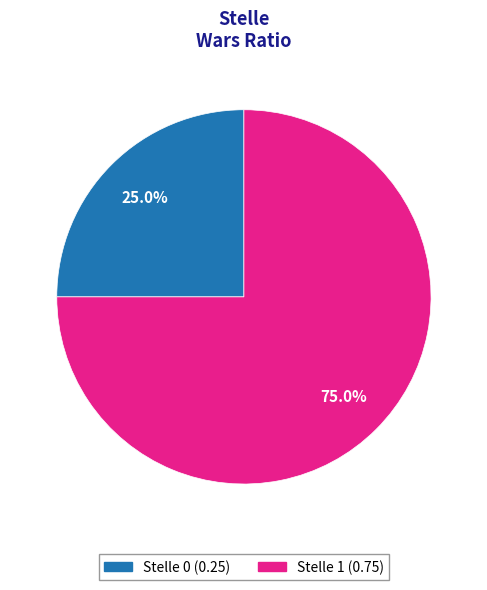

Count the number of slices in the pie.

2